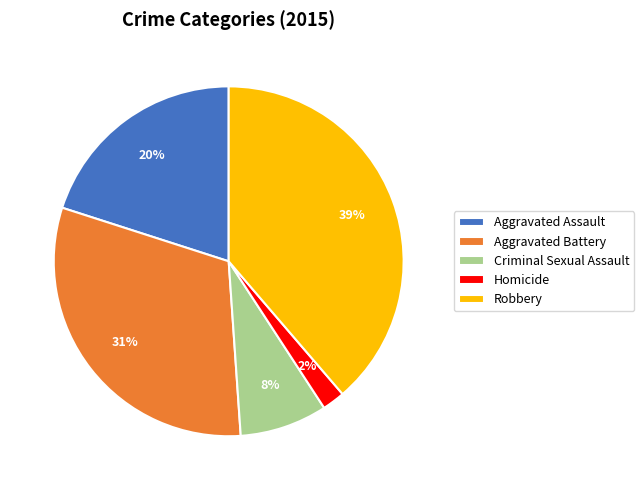

Do Robbery and Criminal Sexual Assault together represent more than half of the pie?

No